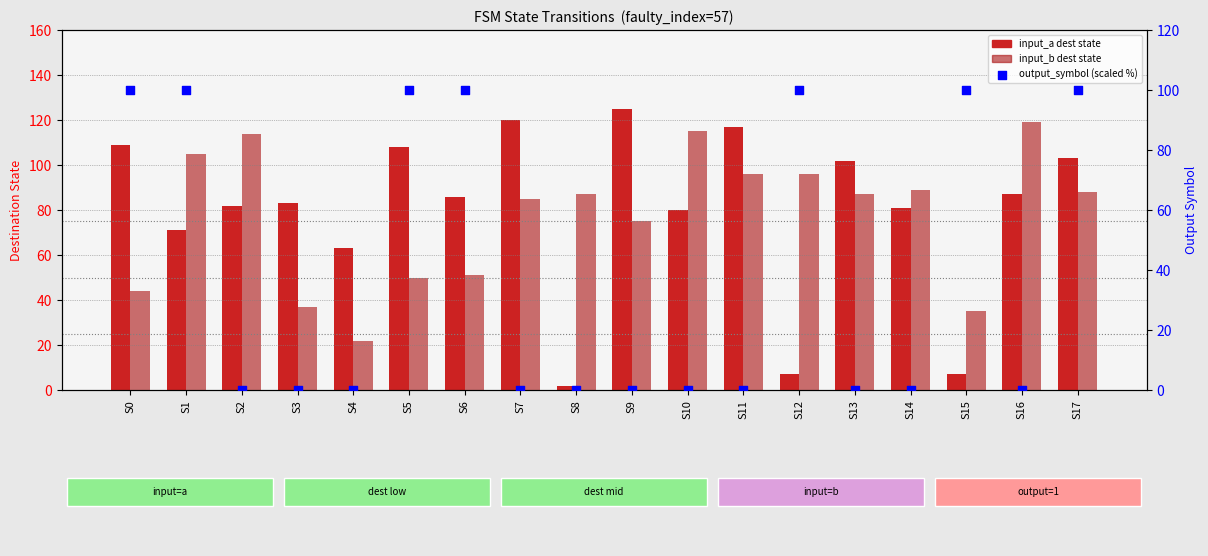

Which series reaches the maximum Y coordinate?

input_a dest state